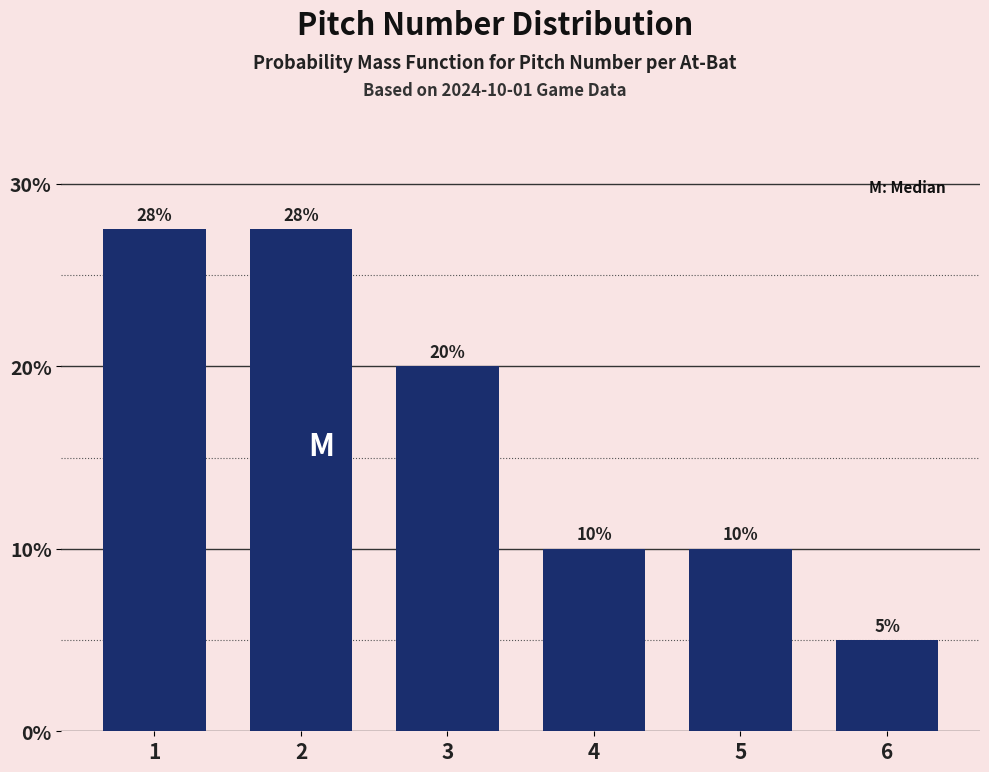

What is the value of the 5th bar from the left?

10.0